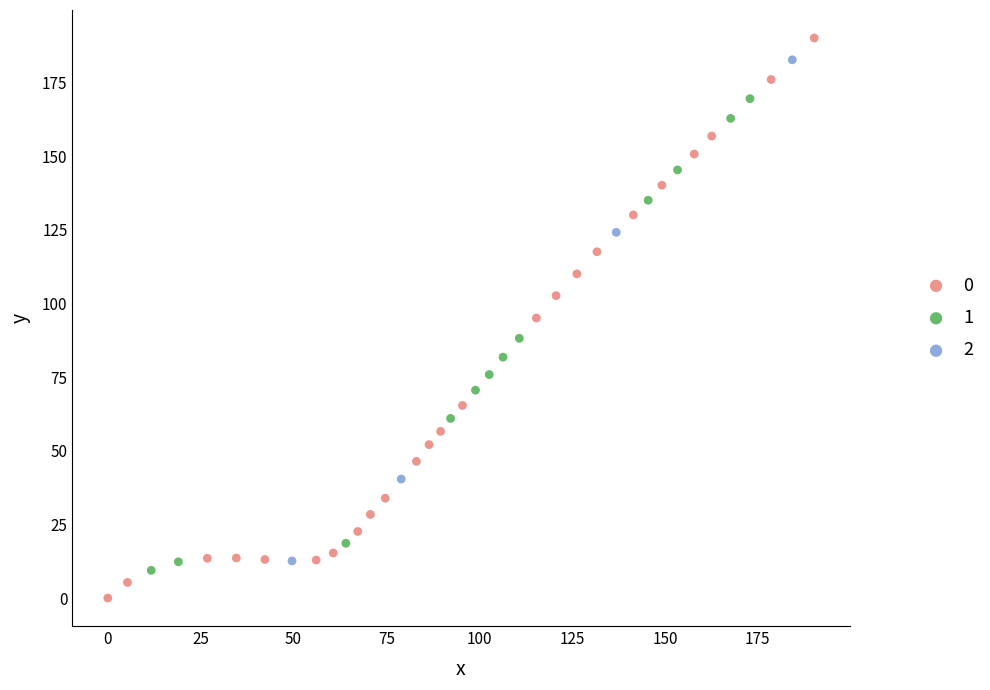

What are all the series names shown in the legend?

0, 1, 2